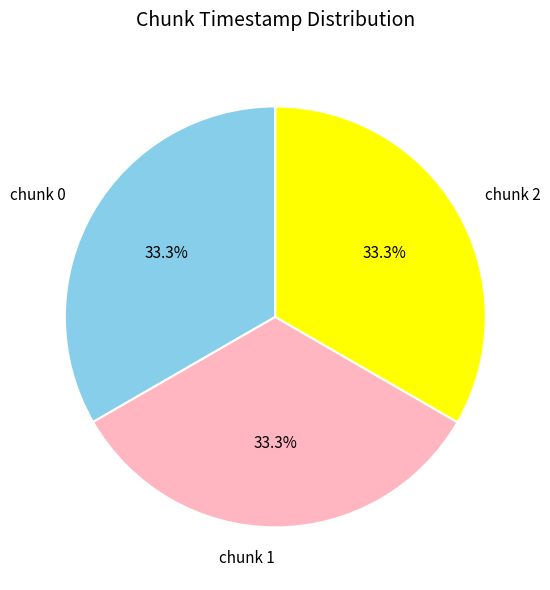

To the nearest percent, what is the combined percentage of chunk 1 and chunk 2?

67%